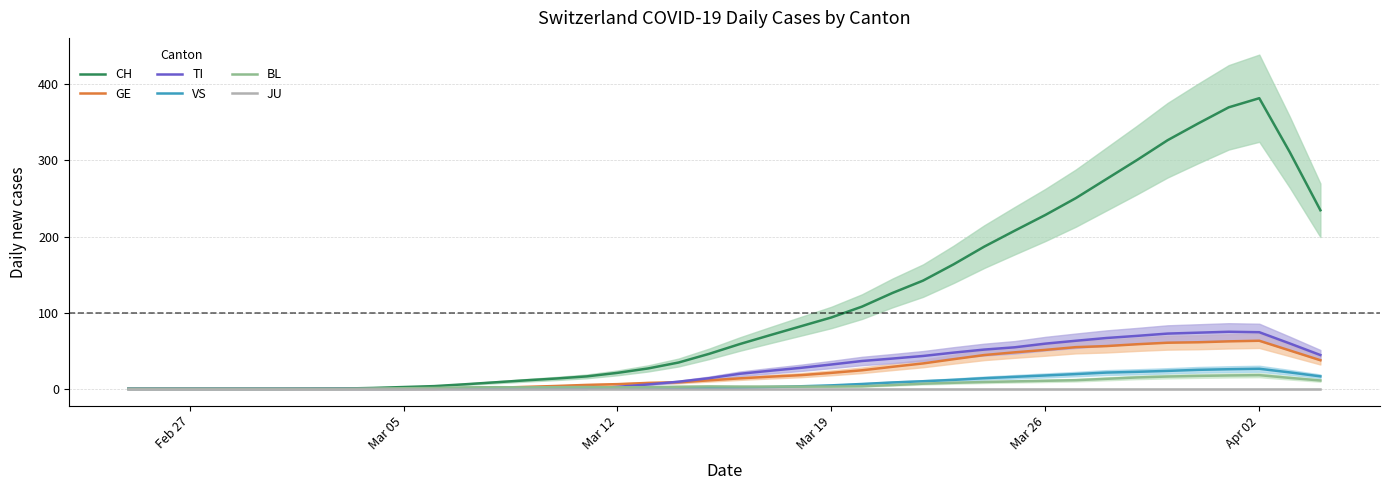

The GE series shows 21.0 at Mar 19. True or false?

True